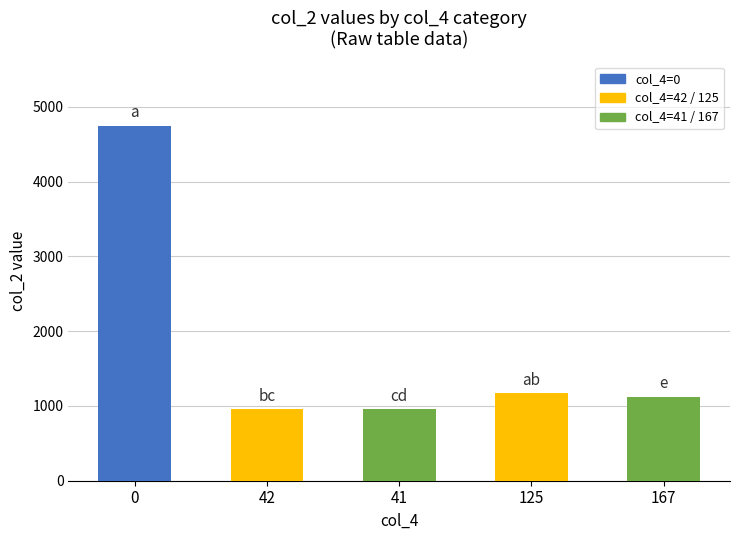

What is the greatest value displayed?

4750